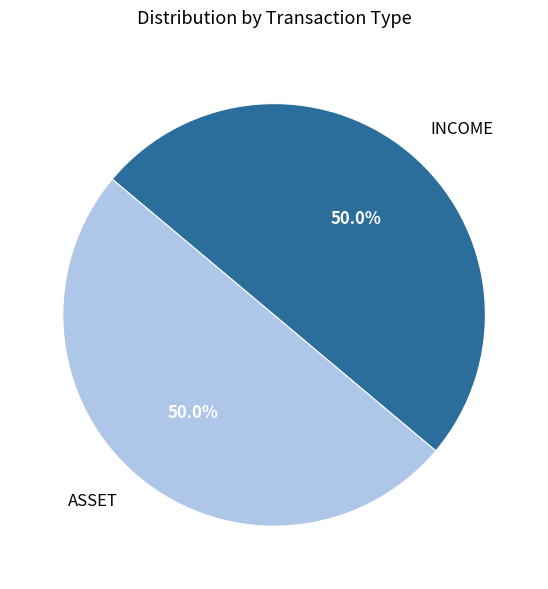

To the nearest percent, what portion does ASSET represent?

50%